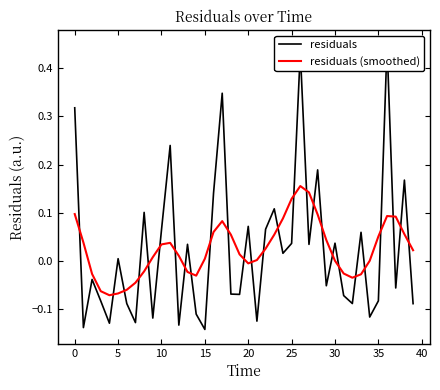

How many values in the residuals (smoothed) series exceed 0?

27